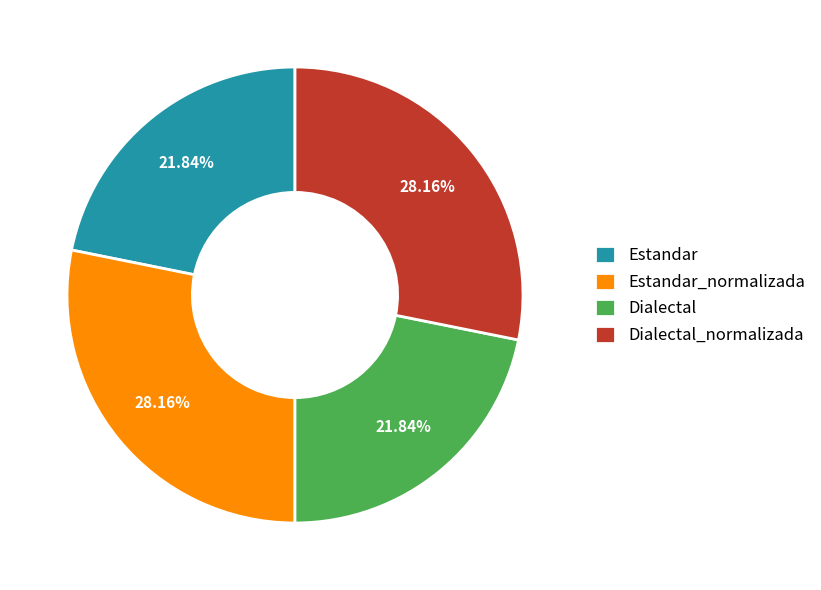

True or false: Dialectal_normalizada accounts for 16% of the total.

False